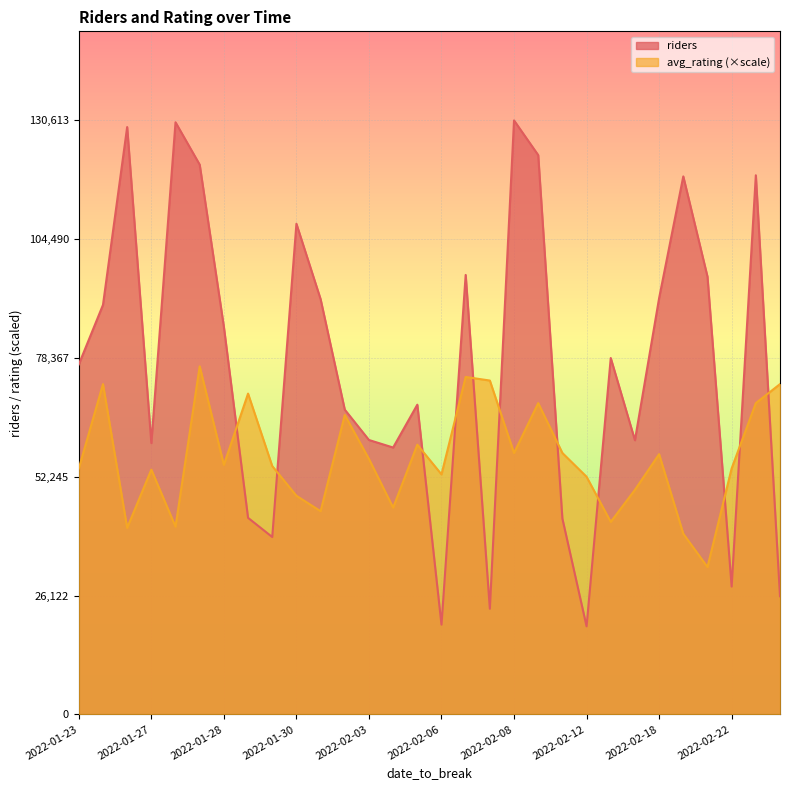

What value does the riders series have at 2022-02-22?

28098.0